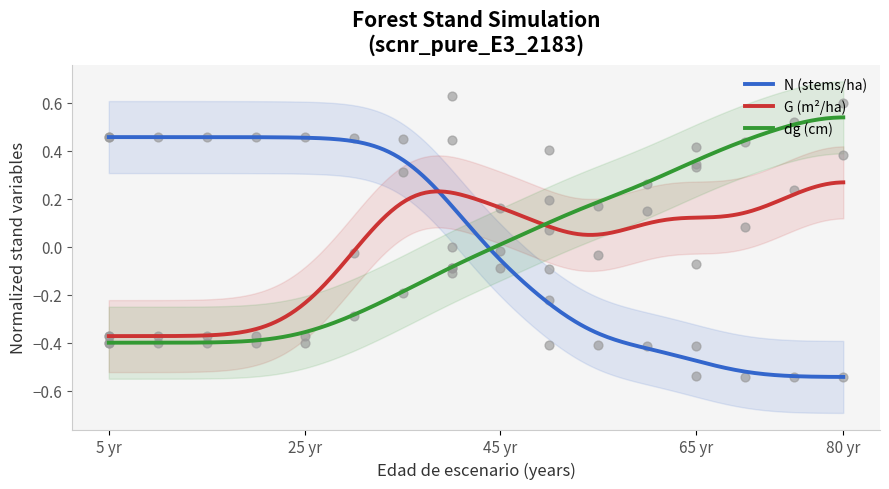

Which series contains the lowest Y value?

N